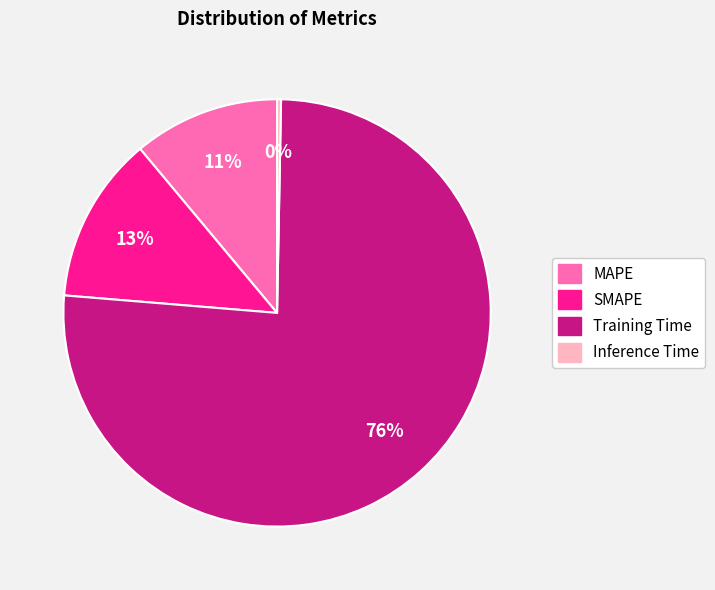

To the nearest percent, what is the average slice percentage?

25%